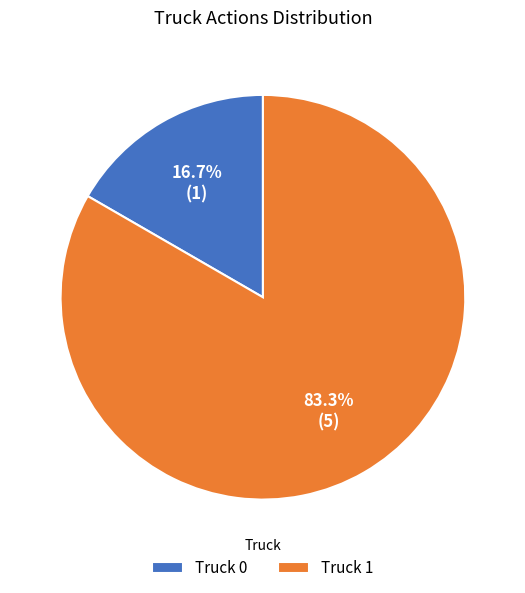

What percentage is the Truck 0 slice, to the nearest percent?

17%